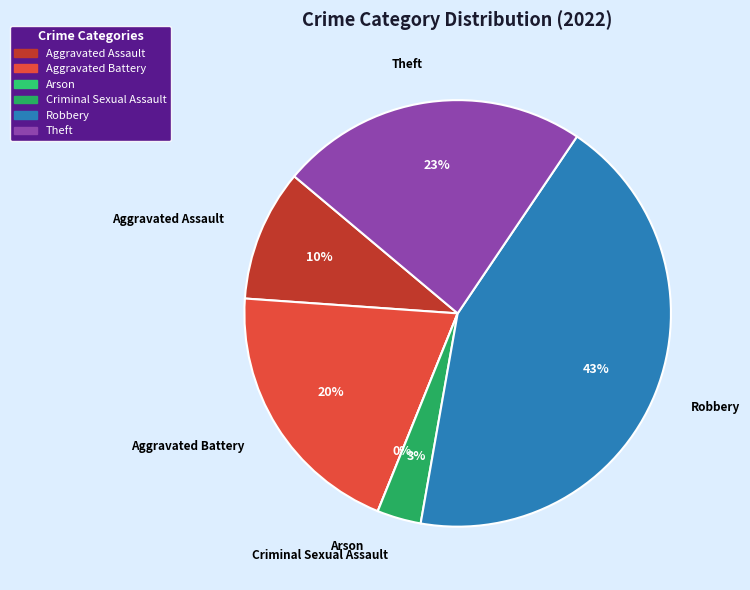

Is there any slice that represents more than half of the pie?

No